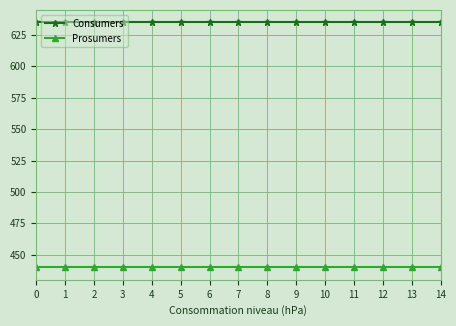

True or false: Prosumers and Consumers intersect in this chart.

False